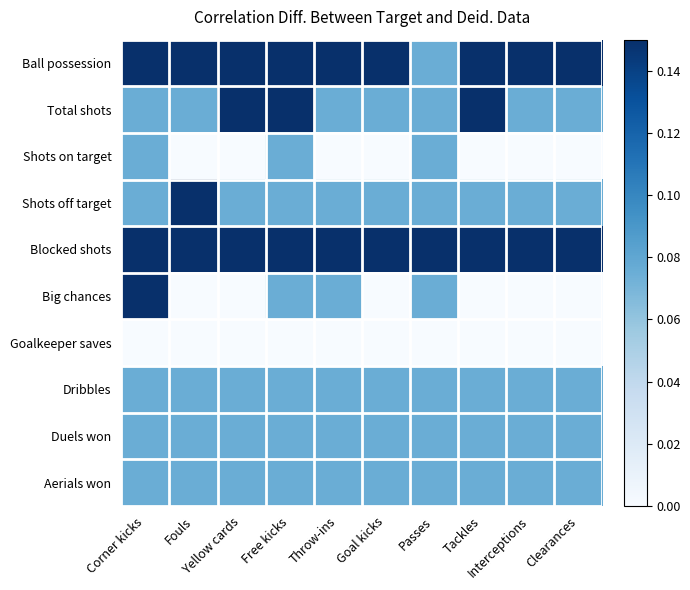

At which category is the sum across all series the highest?

Tackles